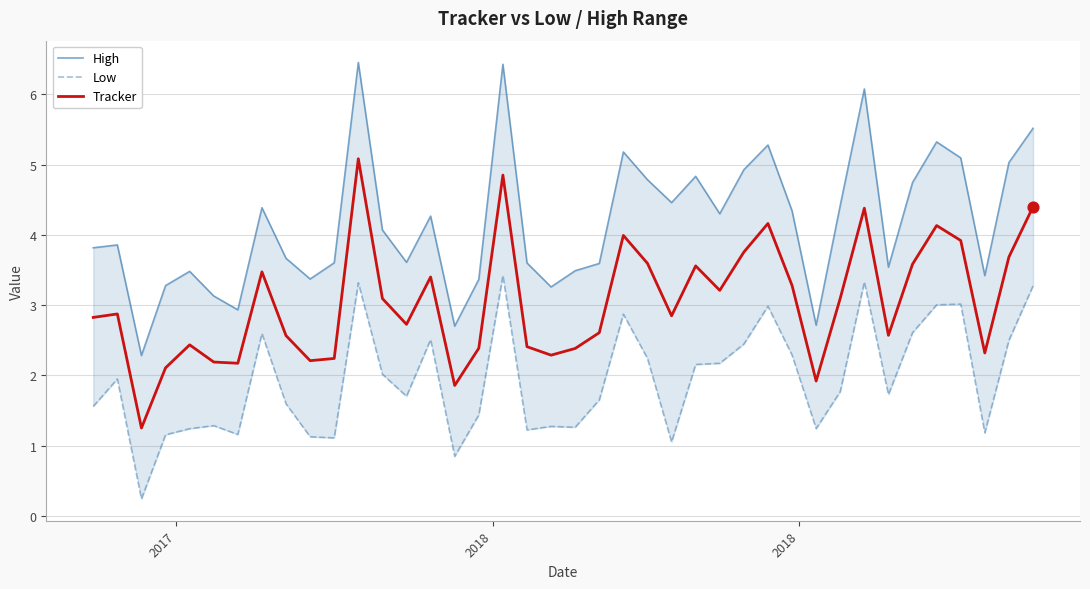

At how many categories does at least one series exceed 4?

20